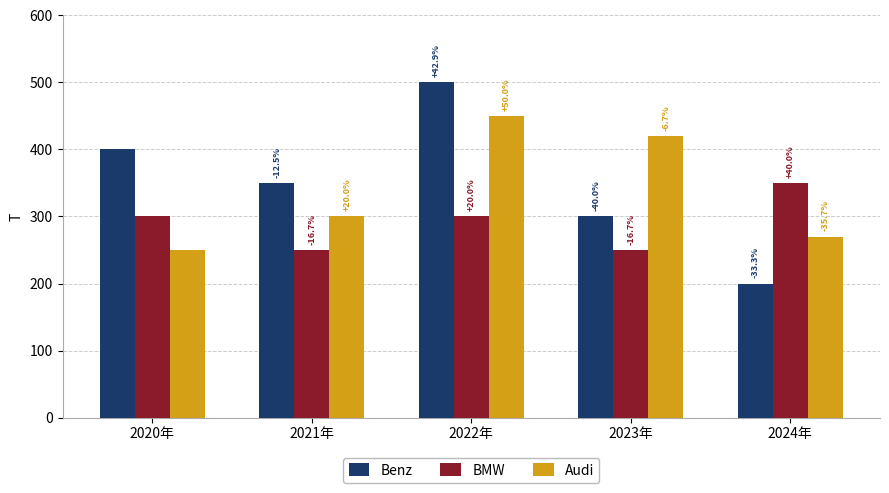

Is it true that BMW equals 334 at 2021年?

False